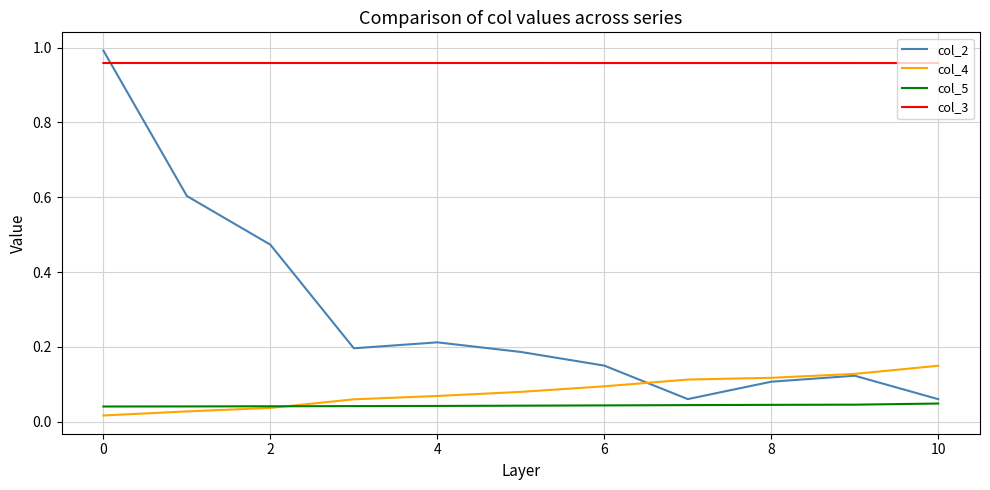

True or false: col_4 and col_3 intersect in this chart.

False